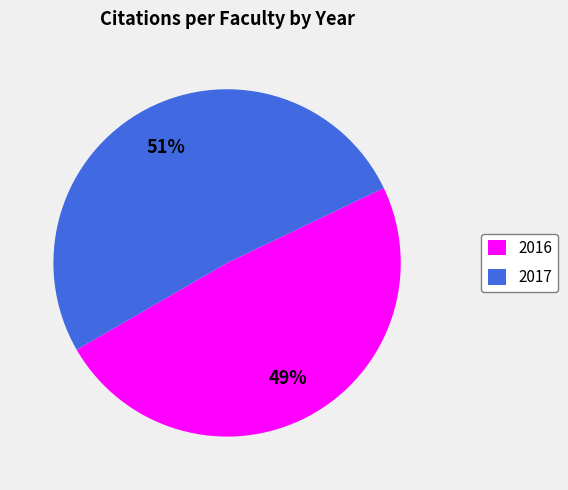

Is there a majority slice in this chart?

Yes